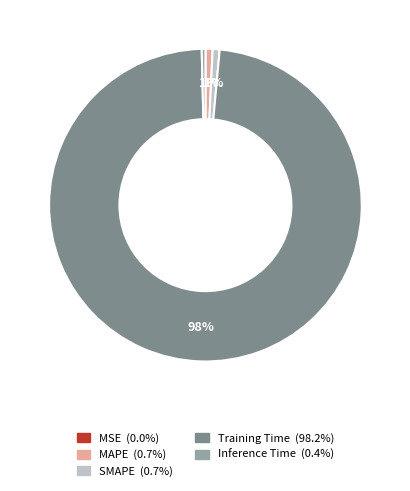

To the nearest percent, what is the average slice percentage?

20%